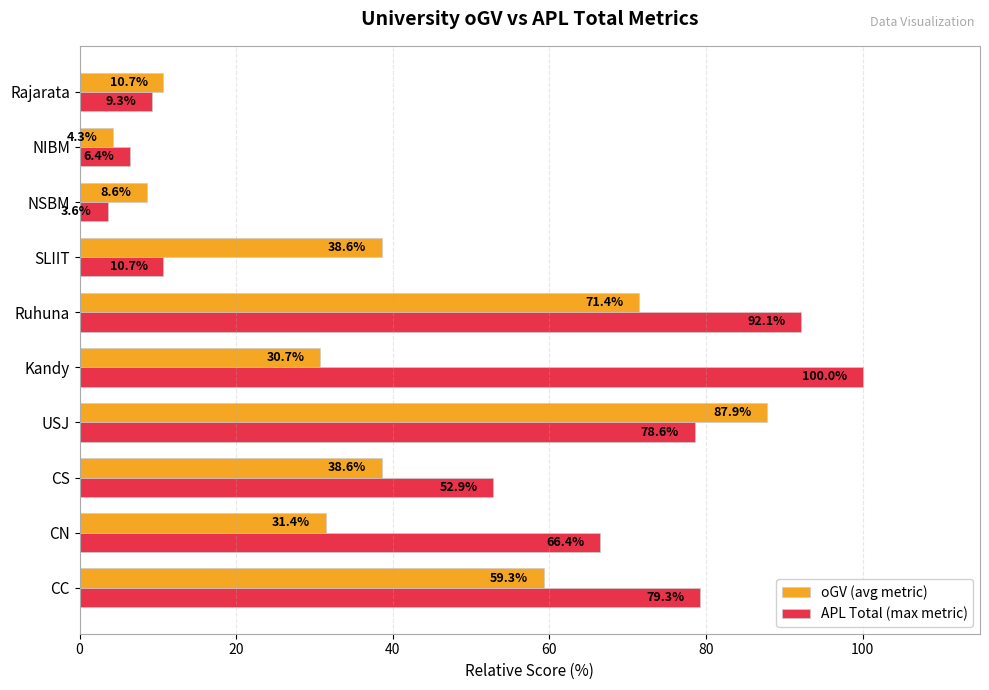

Which series changed the most between CC and SLIIT?

APL Total (max metric)